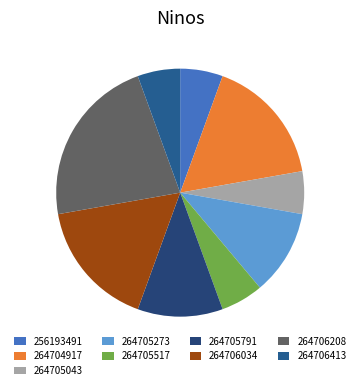

To the nearest percent, what percentage of the pie is 264706034?

17%